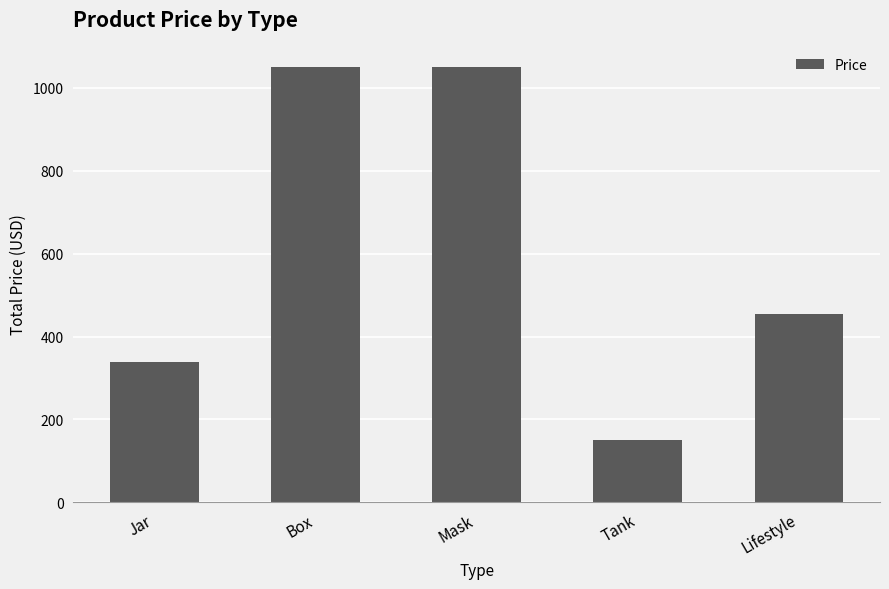

What is the sum of the values at Box and Lifestyle?

1504.5